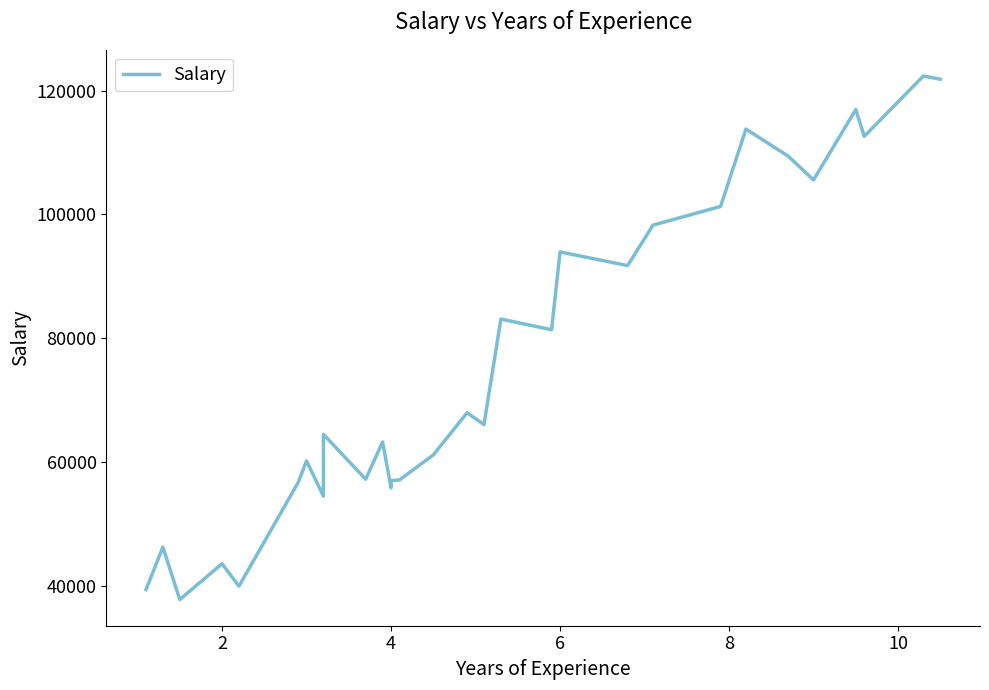

How many categories are shown in the chart?

30